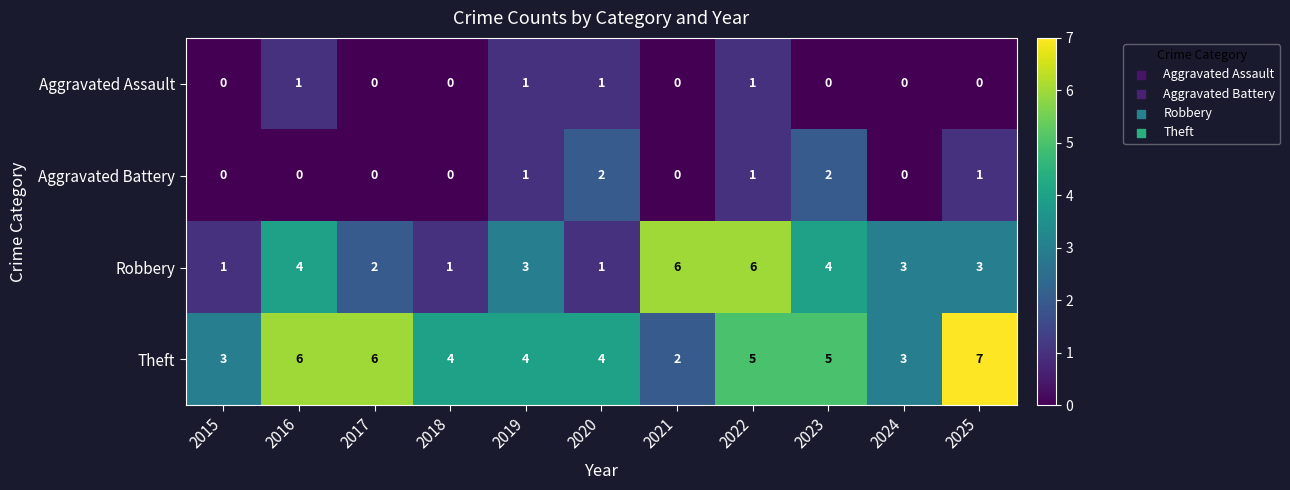

What is the total value across all series at 2016?

11